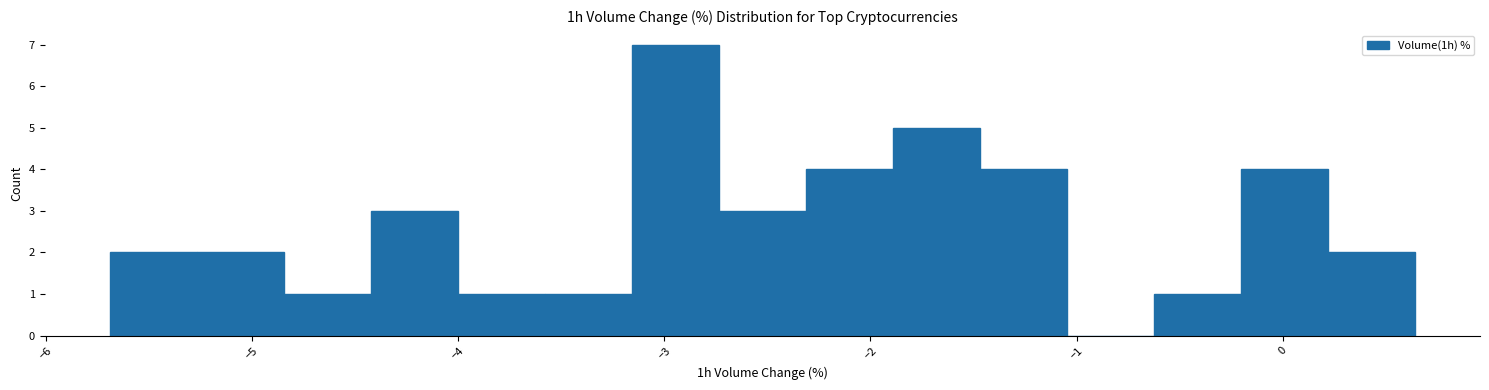

Reading left to right, list every bar in this chart as the range it spans on the x-axis followed by its height. Neither the bar edges nor the heights are printed on the chart, so give them approximately, as read against the axes.

-5.7 to -5.3: 2
-5.3 to -4.8: 2
-4.8 to -4.4: 1
-4.4 to -4.0: 3
-4.0 to -3.6: 1
-3.6 to -3.2: 1
-3.2 to -2.7: 7
-2.7 to -2.3: 3
-2.3 to -1.9: 4
-1.9 to -1.5: 5
-1.5 to -1.0: 4
-1.0 to -0.6: 0
-0.6 to -0.2: 1
-0.2 to 0.2: 4
0.2 to 0.6: 2